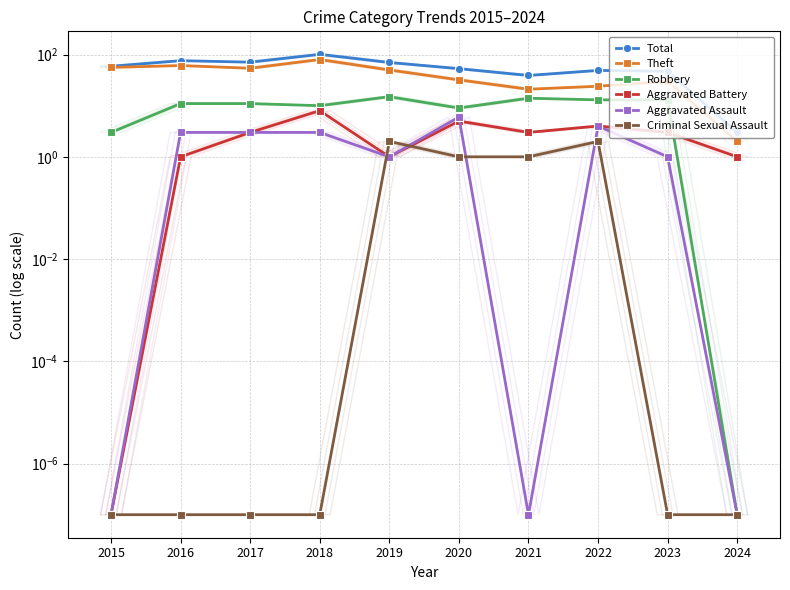

What is the average value of the Aggravated Assault series?

2.1